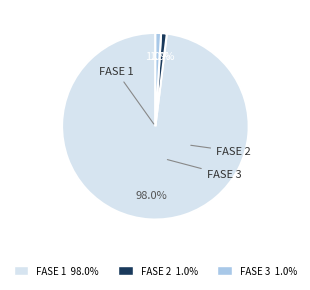

To the nearest percent, what percentage of the pie is FASE 1?

98%